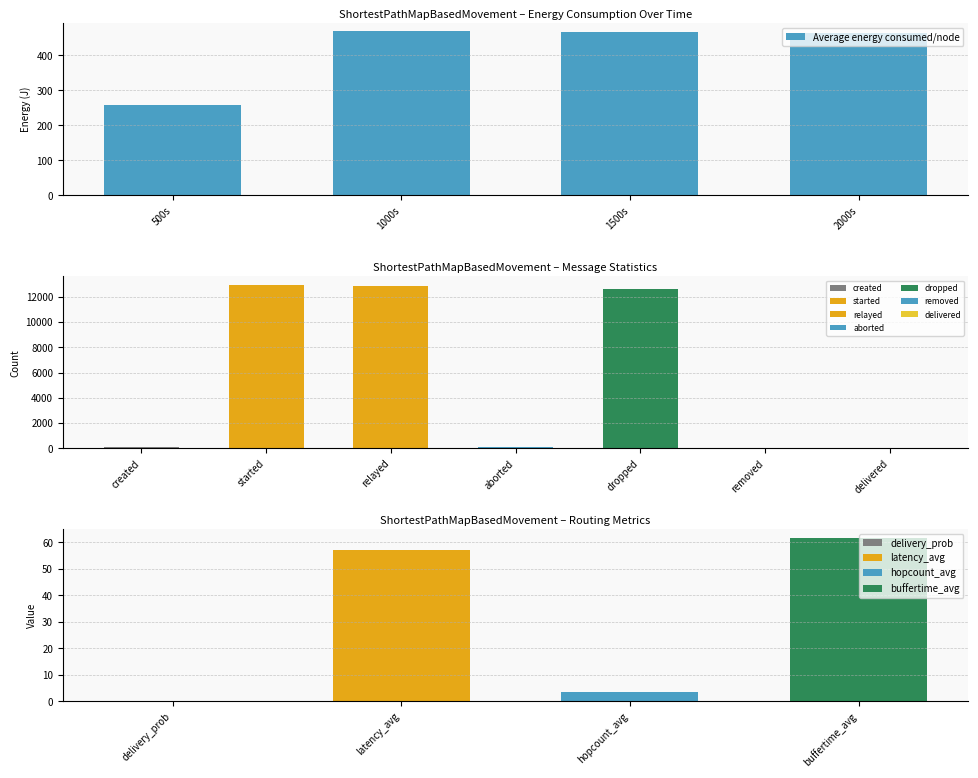

Where does the data first go above 465?

1000s